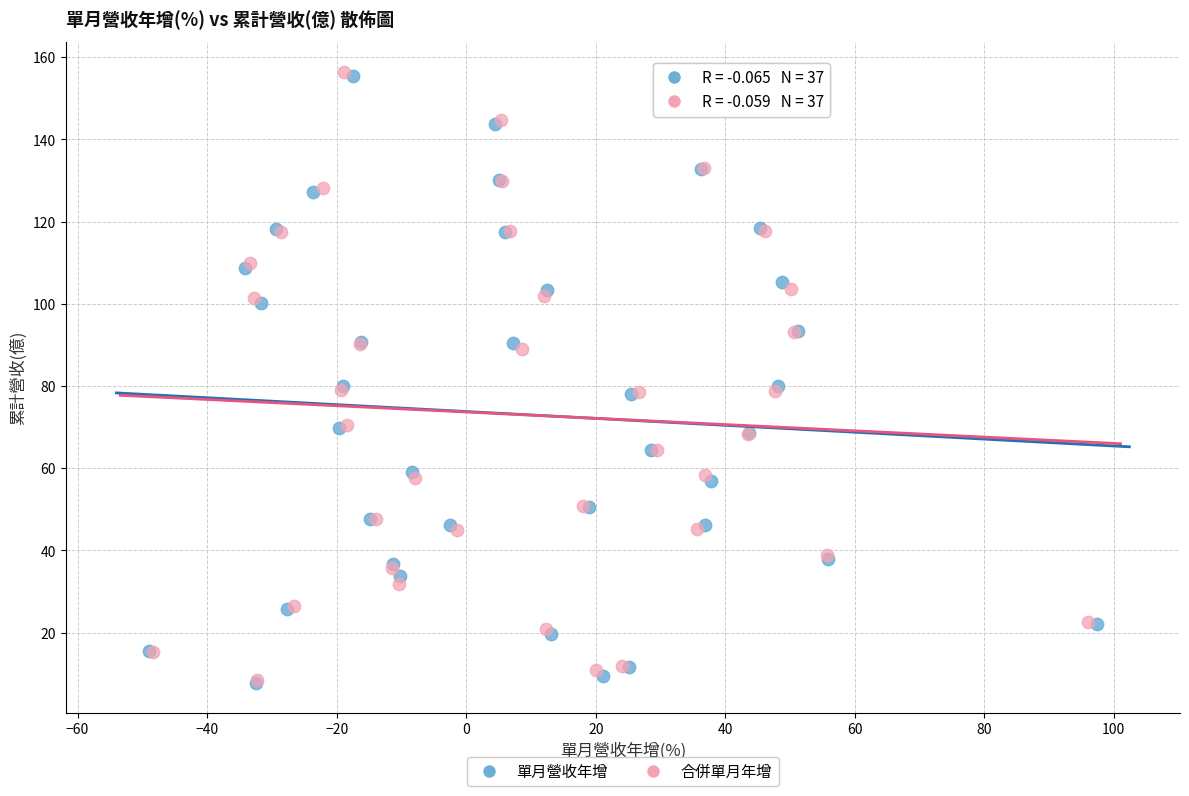

What are all the series names shown in the legend?

單月營收年增, 合併單月年增